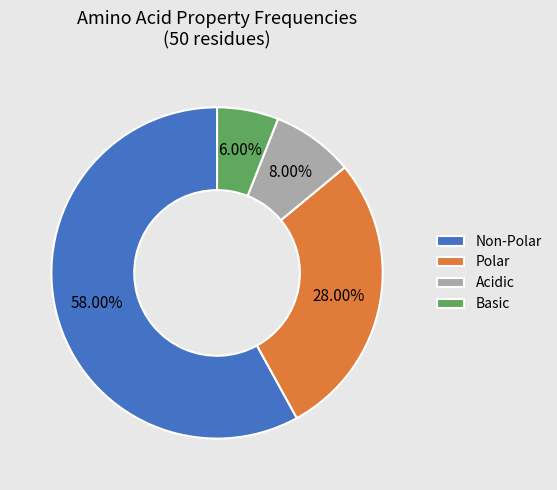

Is there any slice that represents more than half of the pie?

Yes